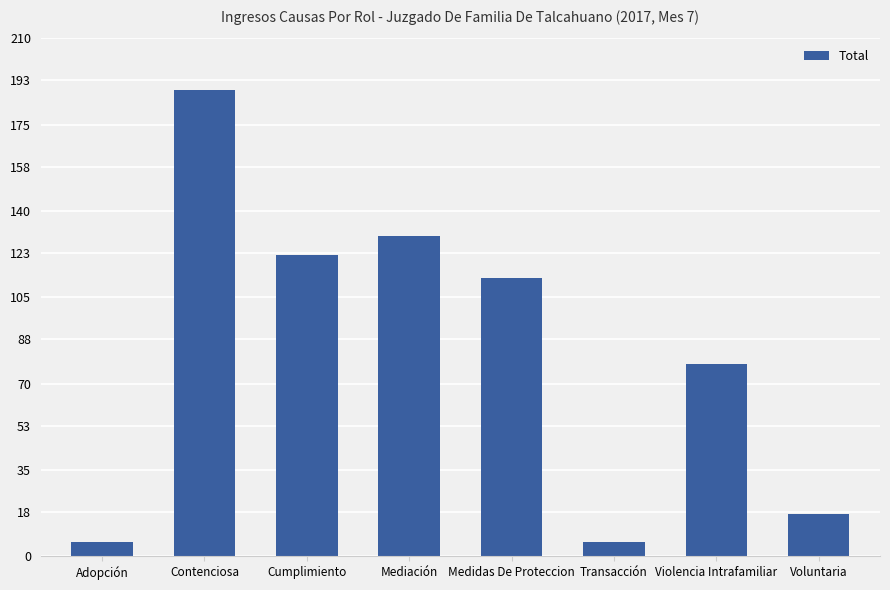

Where does the data first go above 113?

Contenciosa